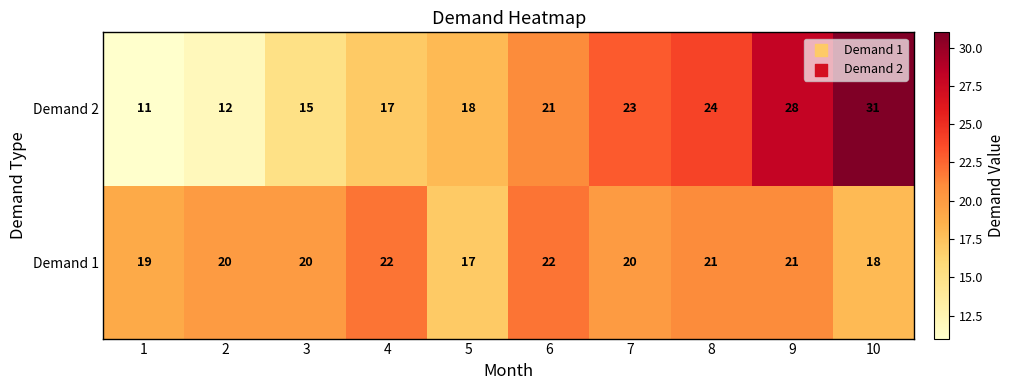

The Demand 1 series shows 22 at 6. True or false?

True